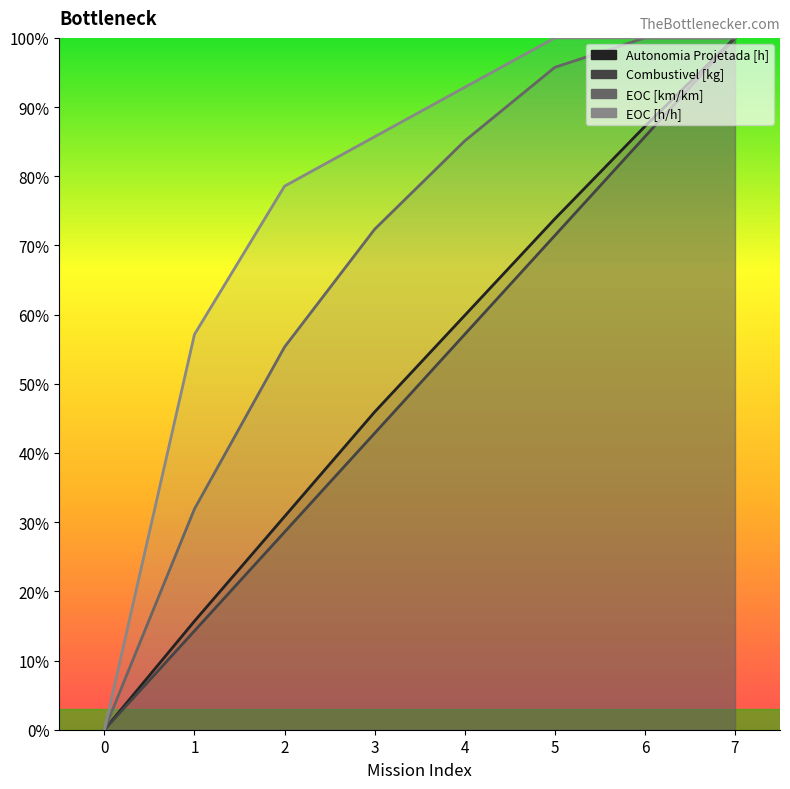

Reading left to right, transcribe all the data shown in this chart.

Autonomia Projetada [h]: 0=0.0	1=0.2	2=0.3	3=0.5	4=0.6	5=0.7	6=0.9	7=1.0
Combustivel [kg]: 0=0.0	1=0.1	2=0.3	3=0.4	4=0.6	5=0.7	6=0.9	7=1.0
EOC [km/km]: 0=0.0	1=0.3	2=0.6	3=0.7	4=0.9	5=1.0	6=1.0	7=1.0
EOC [h/h]: 0=0.0	1=0.6	2=0.8	3=0.9	4=0.9	5=1.0	6=1.0	7=1.0